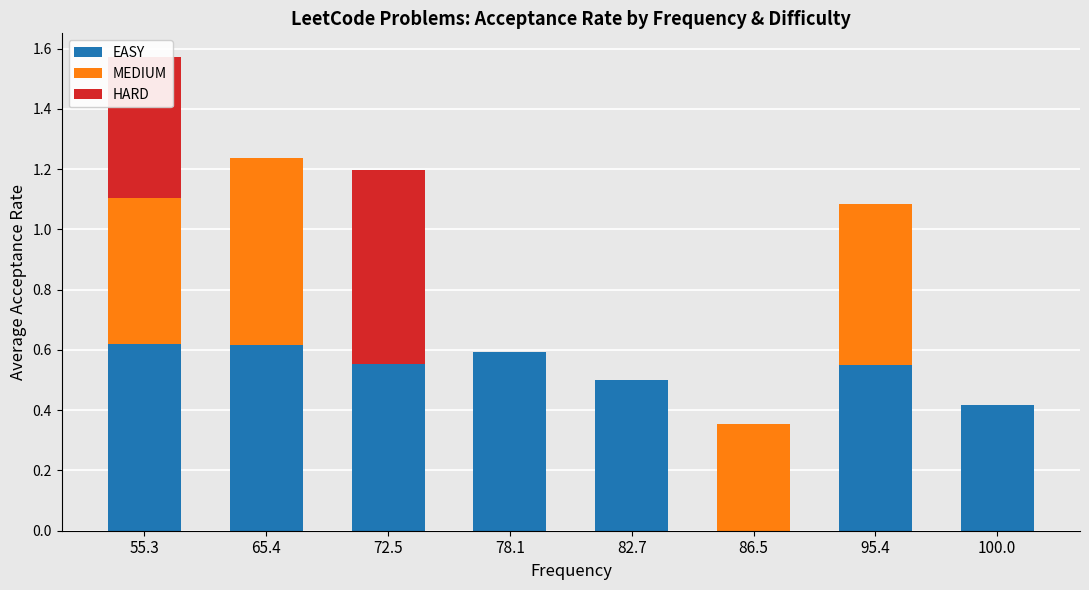

The EASY series shows 0.0 at 86.5. True or false?

True